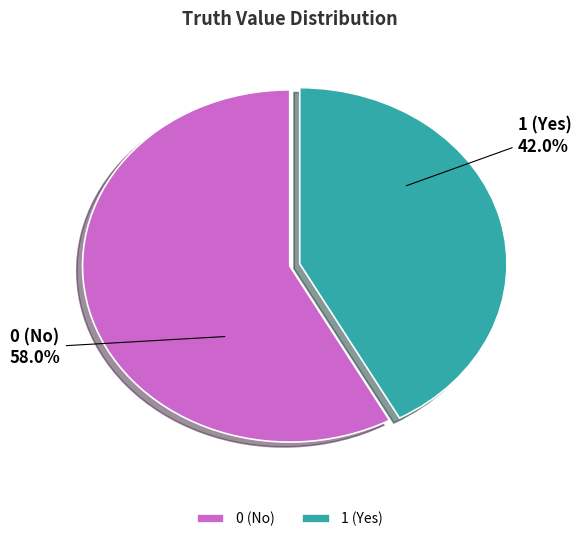

Combined, what portion of the pie is 1 and 0?

100.0%